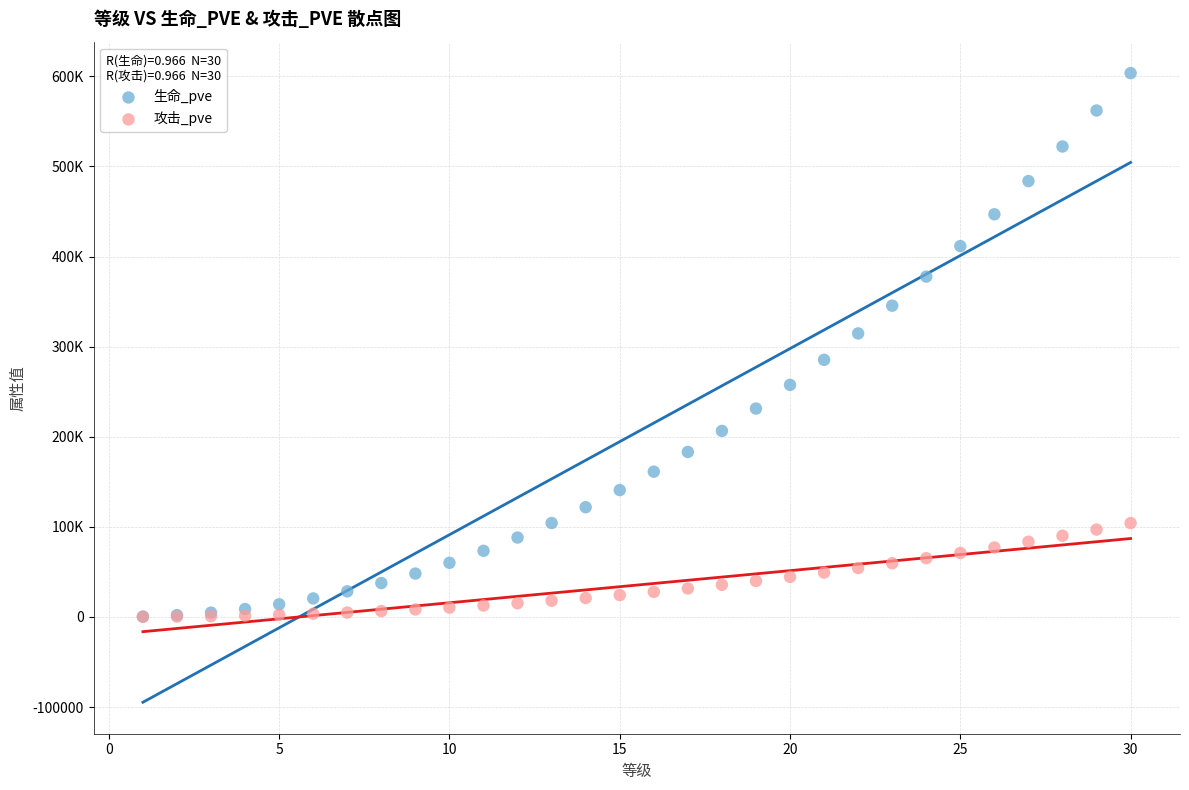

What are all the series names shown in the legend?

生命_pve, 攻击_pve